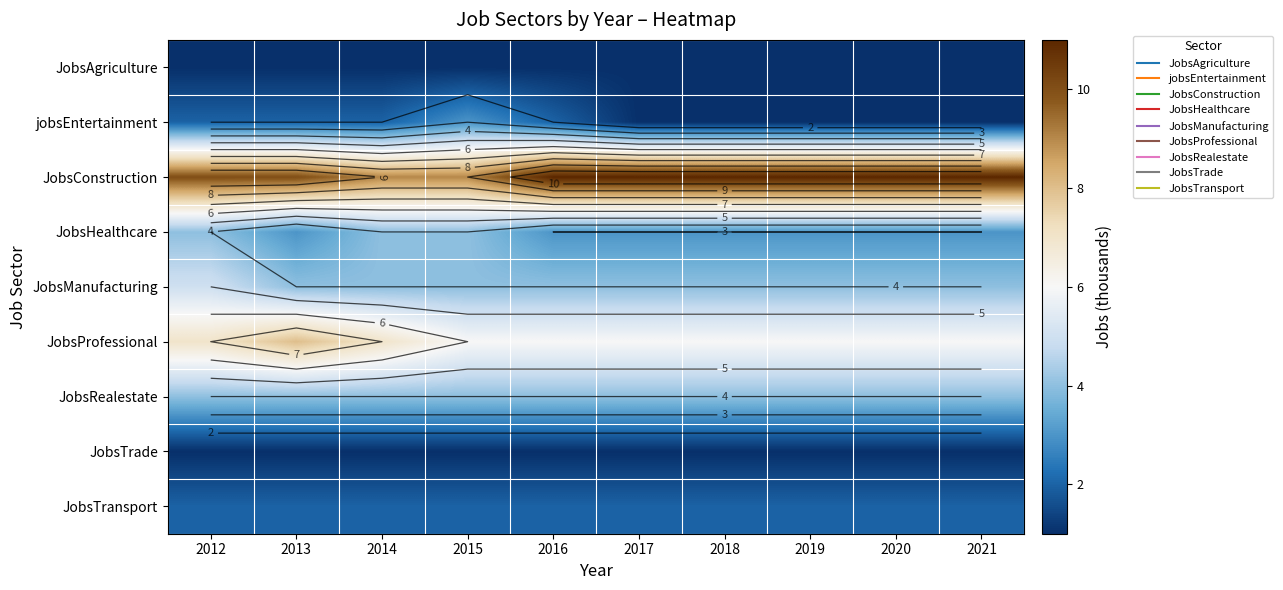

What is the average value of the JobsTrade series?

1